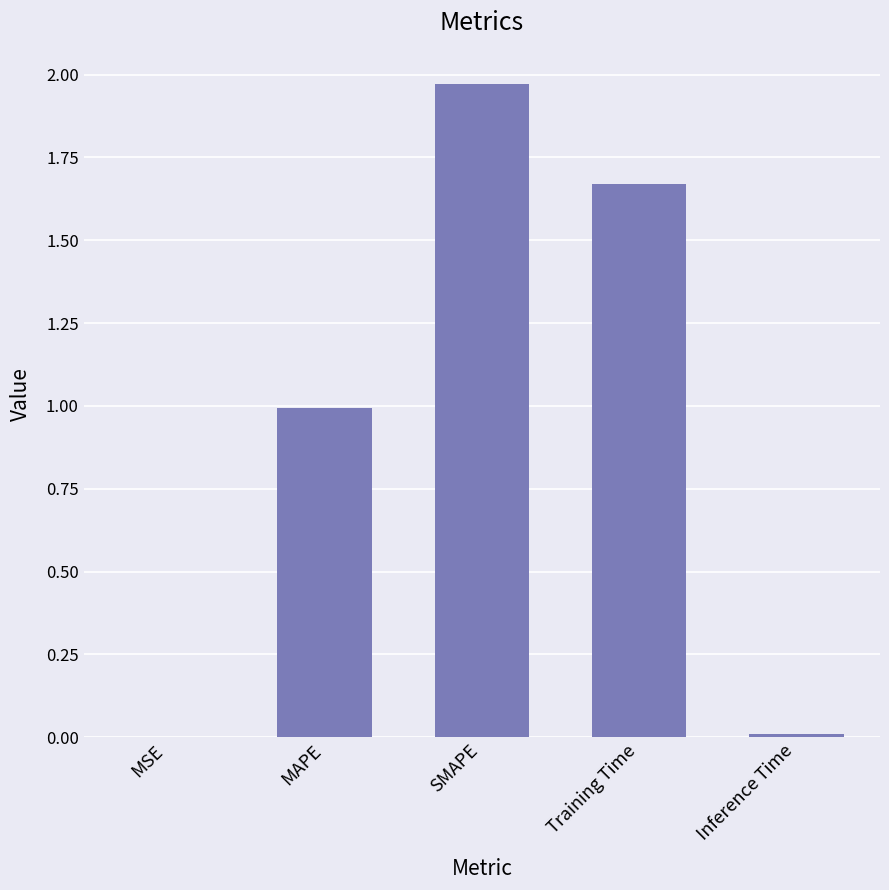

The chart shows a value of 3.5 at SMAPE. True or false?

False